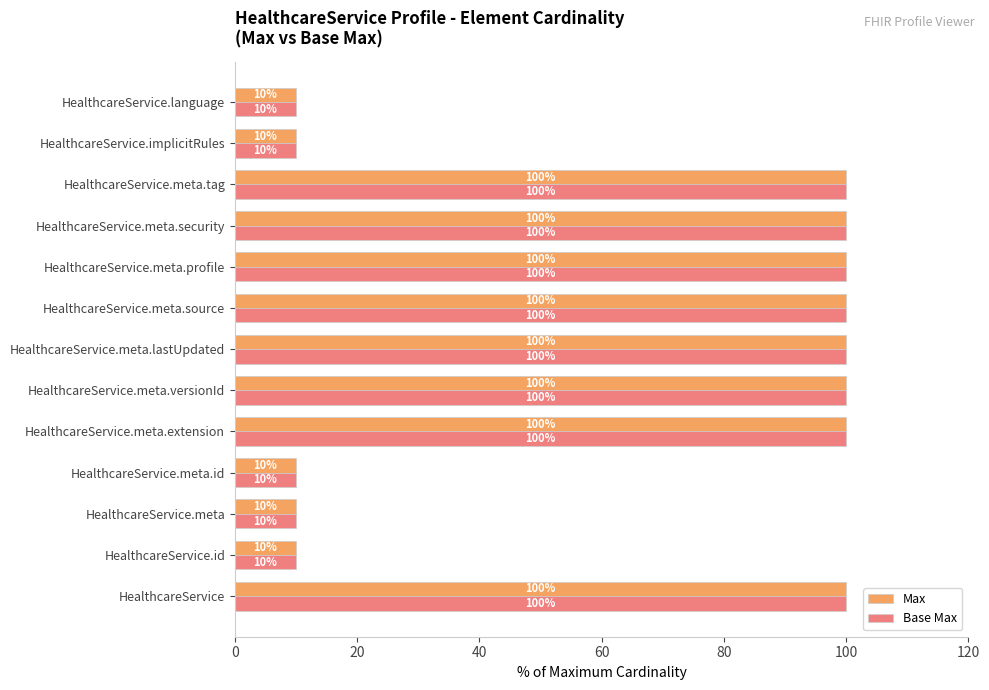

What is the greatest value displayed?

100